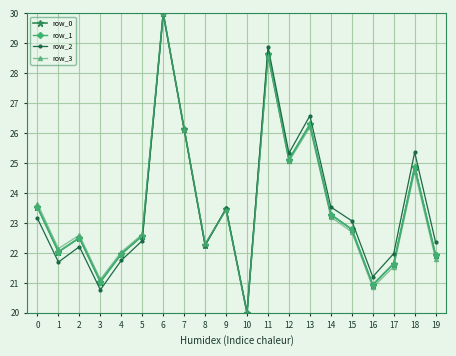

Which series has the largest total across all categories?

row_2